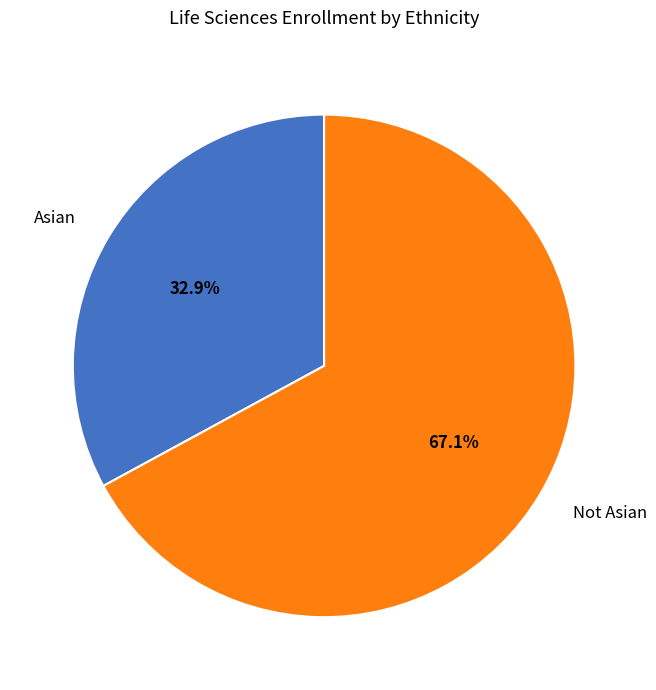

How many slices are in this pie chart?

2